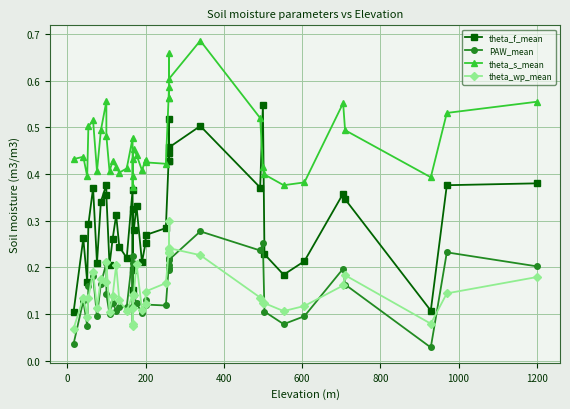

What is the difference between the second highest and second lowest values in the theta_f_mean series?

0.4